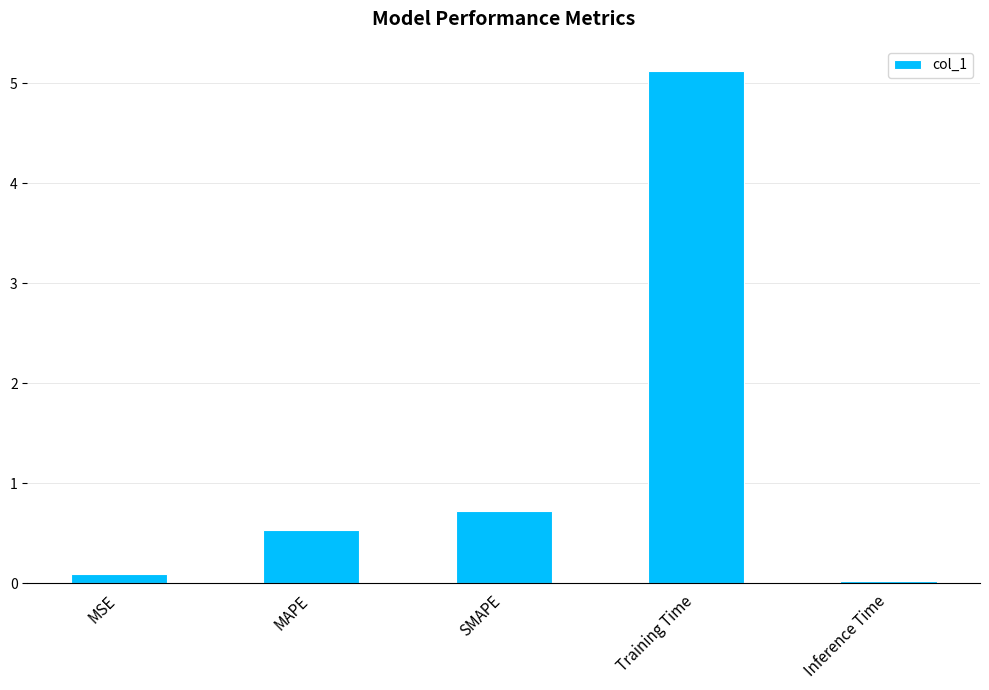

List the labels in order of value, smallest first.

Inference Time, MSE, MAPE, SMAPE, Training Time